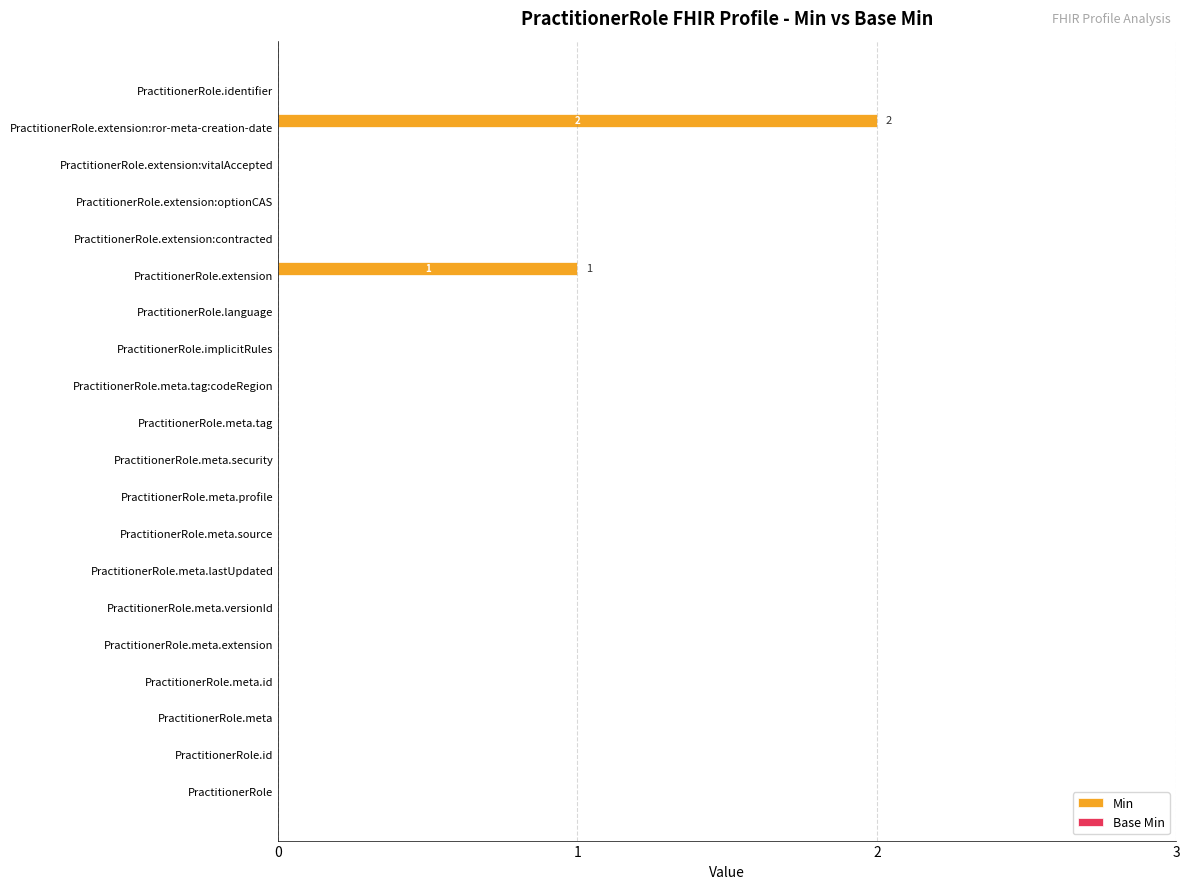

Is it true that the value at PractitionerRole.implicitRules is -1?

False